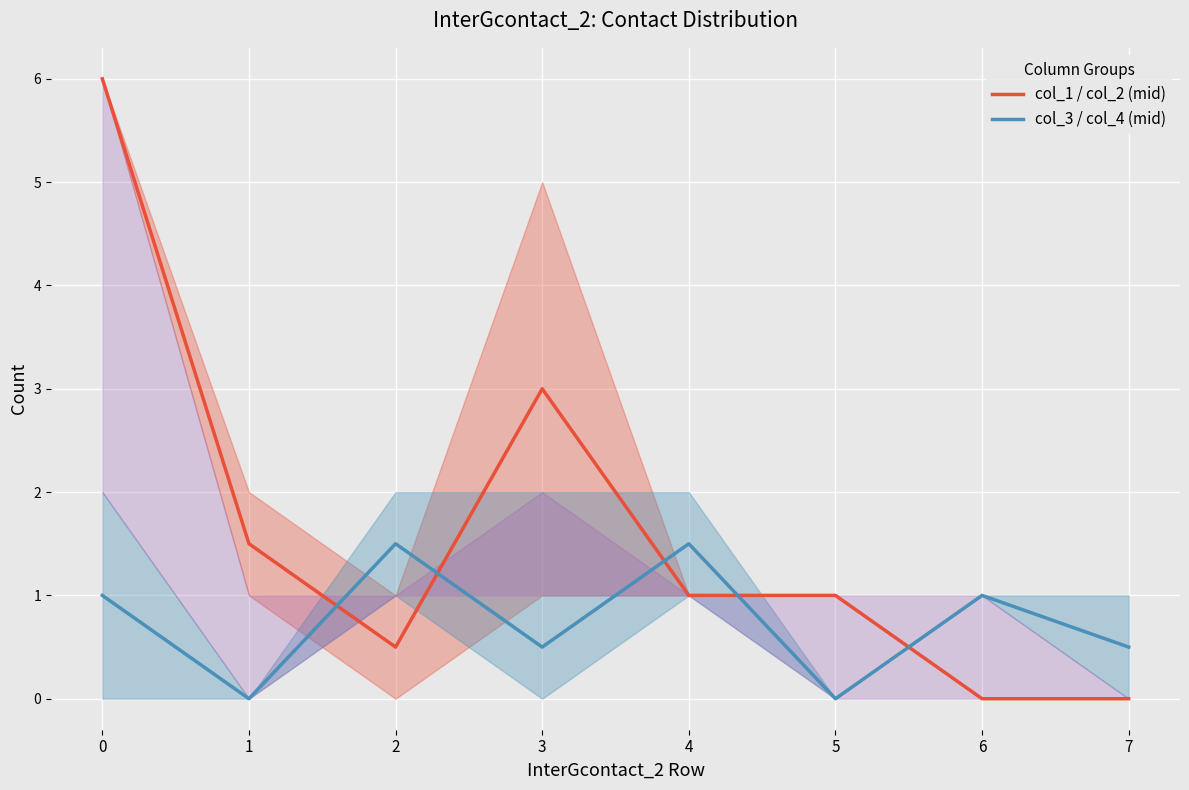

What is the sum of the col_3 / col_4 (mid) values at 3 and 4?

2.0